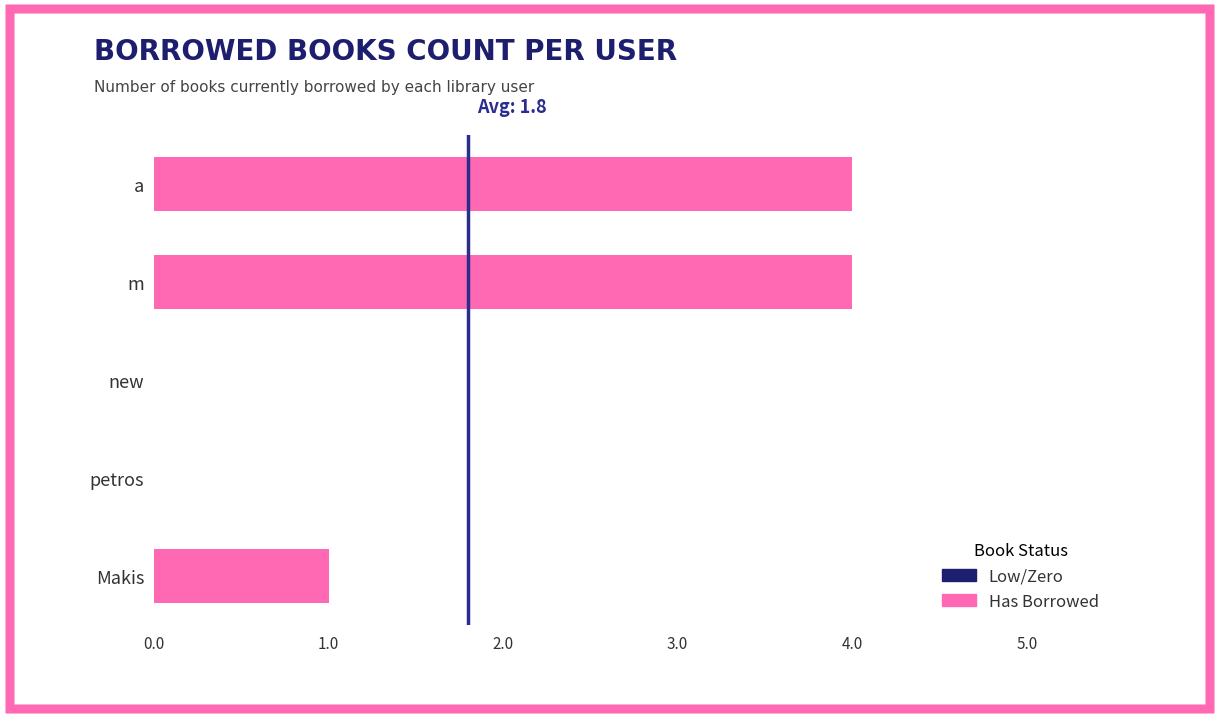

What is the change in value from a to new?

-4